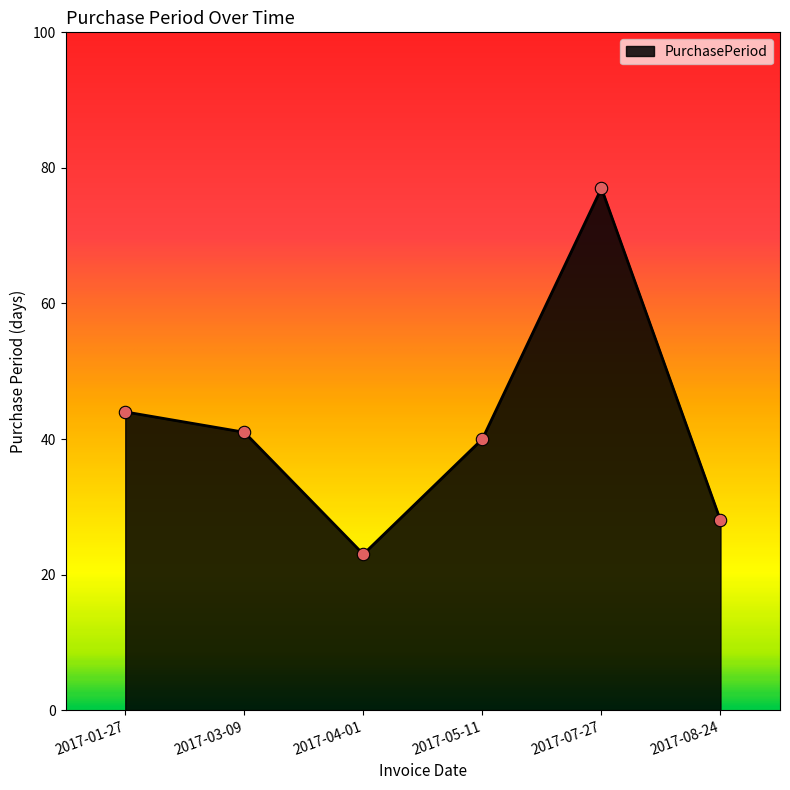

Which has a higher value, 2017-04-01 or 2017-05-11?

2017-05-11